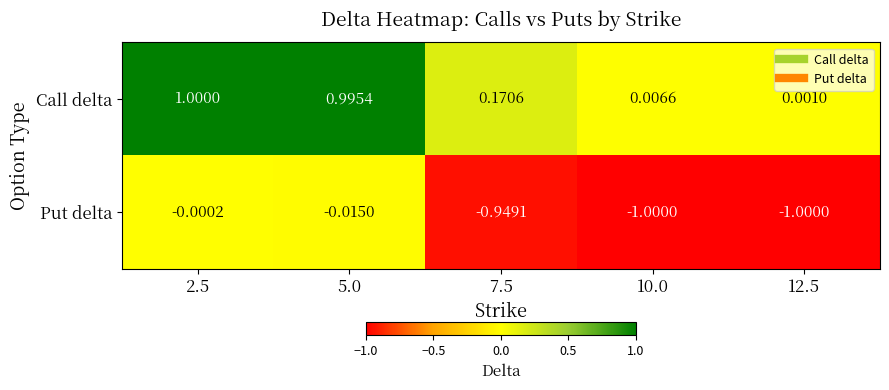

Between 5.0 and 12.5, which series saw the biggest shift?

Call delta